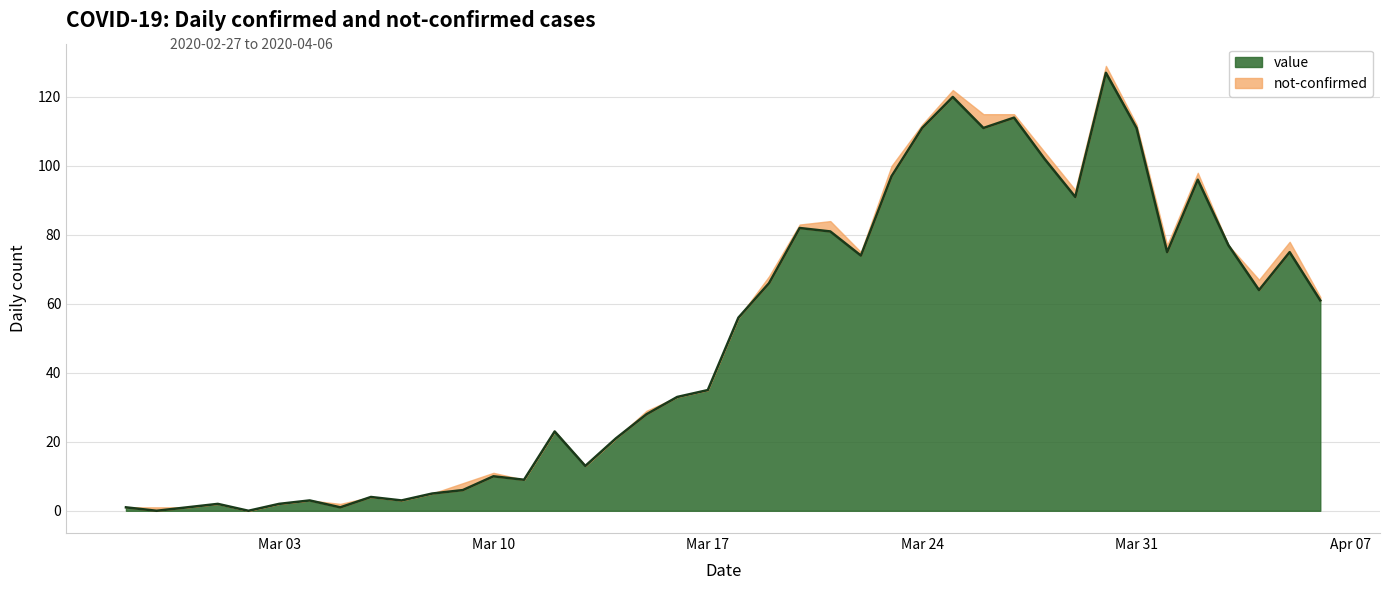

Reading right to left, list all the values displayed in this chart.

61	75	64	77	96	75	111	127	91	102	114	111	120	111	97	74	81	82	66	56	35	33	28	21	13	23	9	10	6	5	3	4	1	3	2	0	2	1	0	1